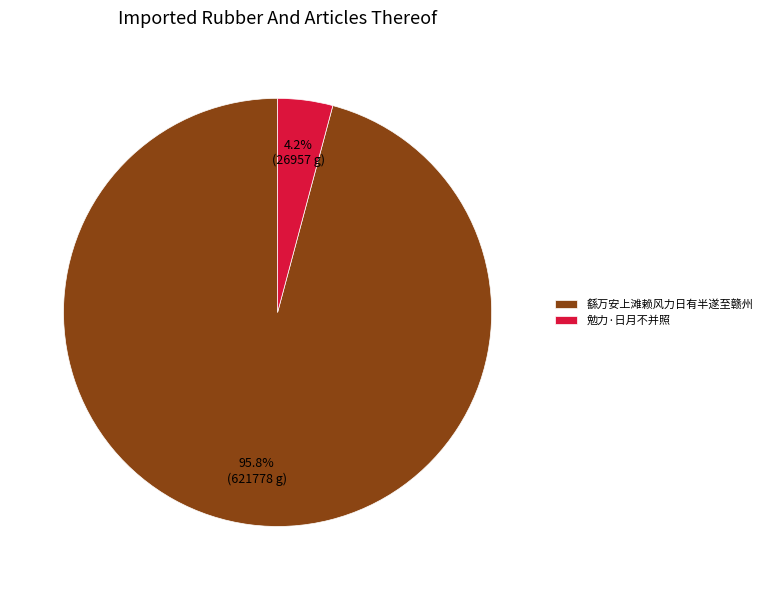

Between 繇万安上滩赖风力日有半遂至赣州 and 勉力·日月不并照, which is larger?

繇万安上滩赖风力日有半遂至赣州